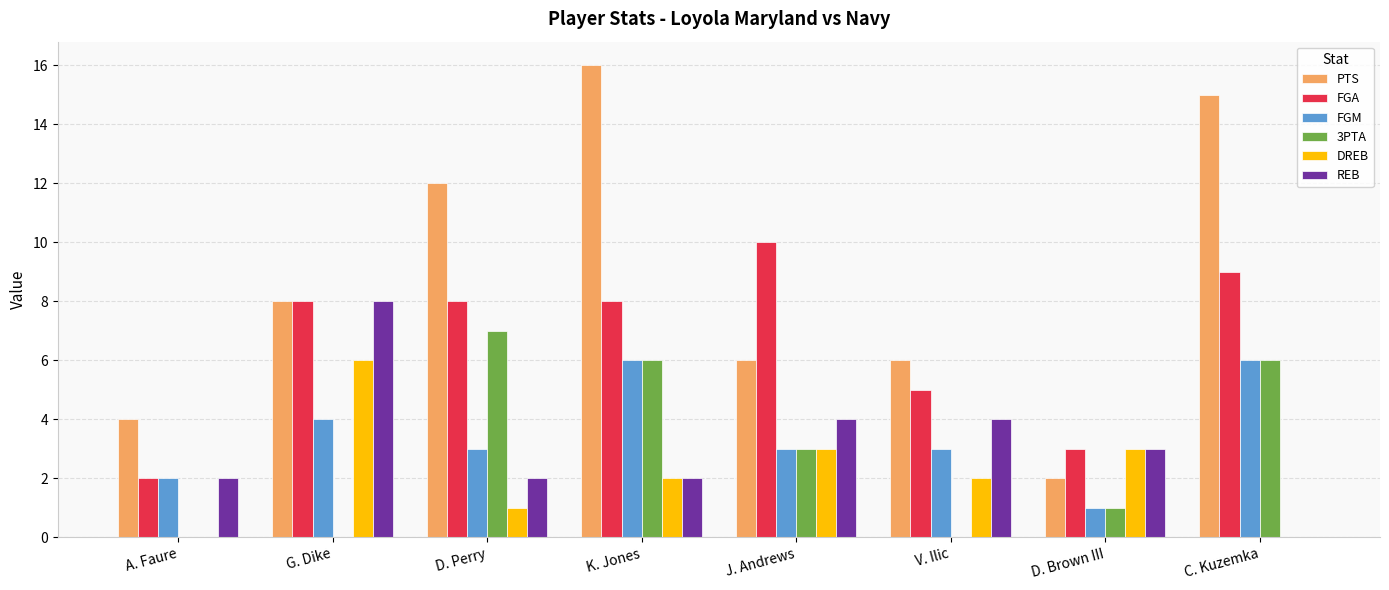

Is it true that DREB equals 1 at D. Brown III?

False